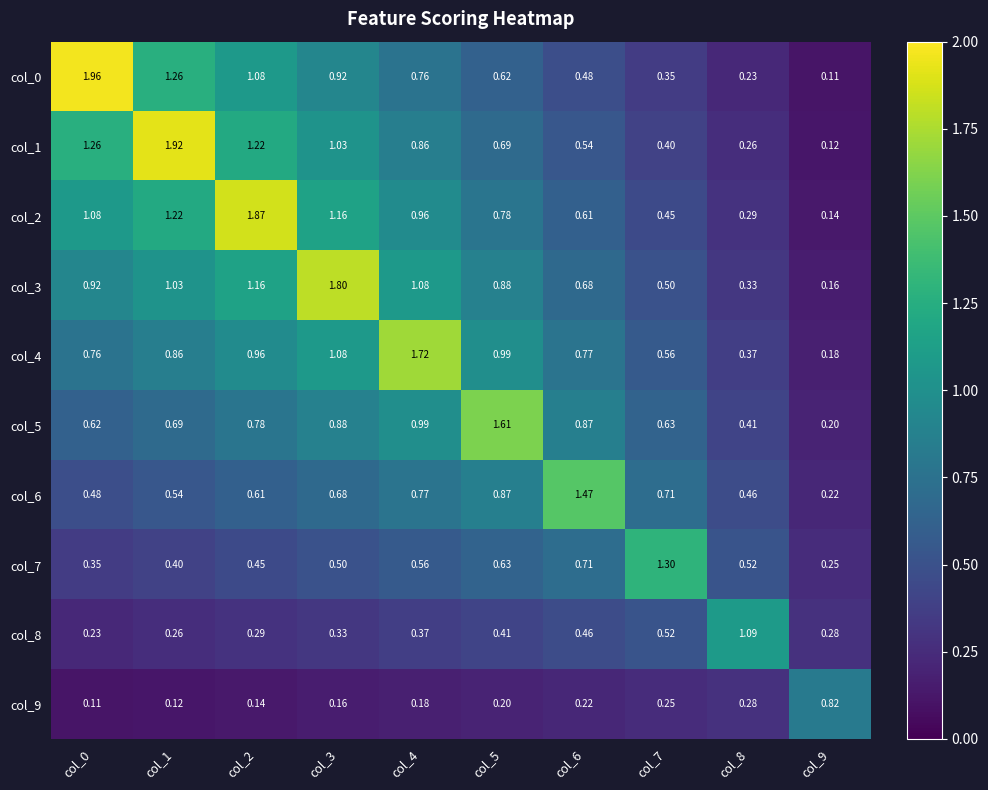

Rank the series at col_3 from lowest to highest value.

col_9, col_8, col_7, col_6, col_5, col_0, col_1, col_4, col_2, col_3